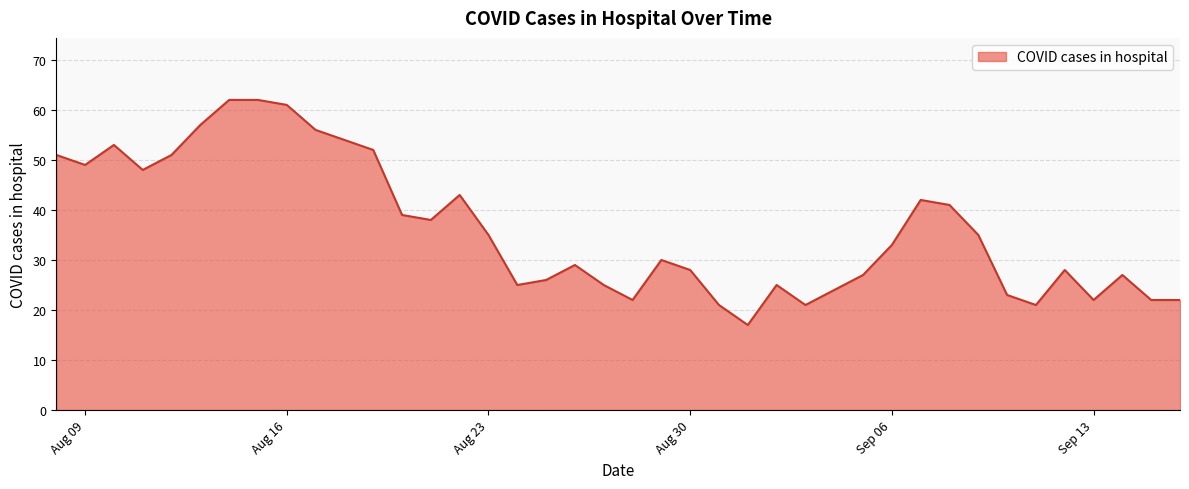

How many distinct data groups are displayed?

1